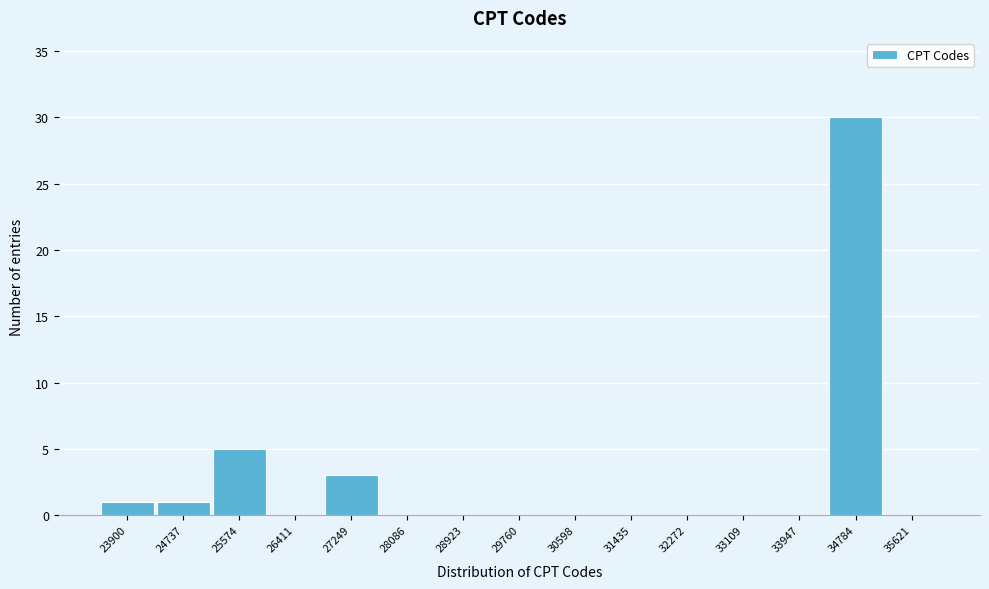

Reading left to right, list all the values displayed in this chart.

23900=1	24737=1	25574=5	26411=0	27249=3	28086=0	28923=0	29760=0	30598=0	31435=0	32272=0	33109=0	33947=0	34784=30	35621=0